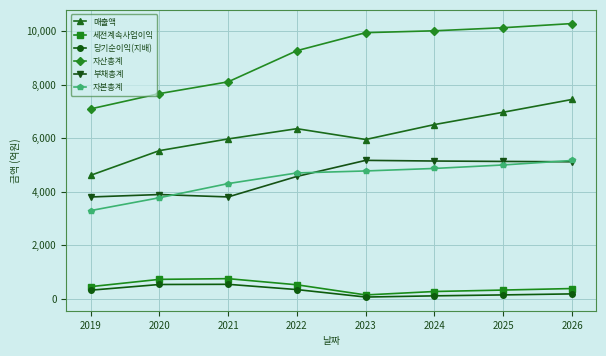

Which series changed the most between 2020 and 2023?

자산총계